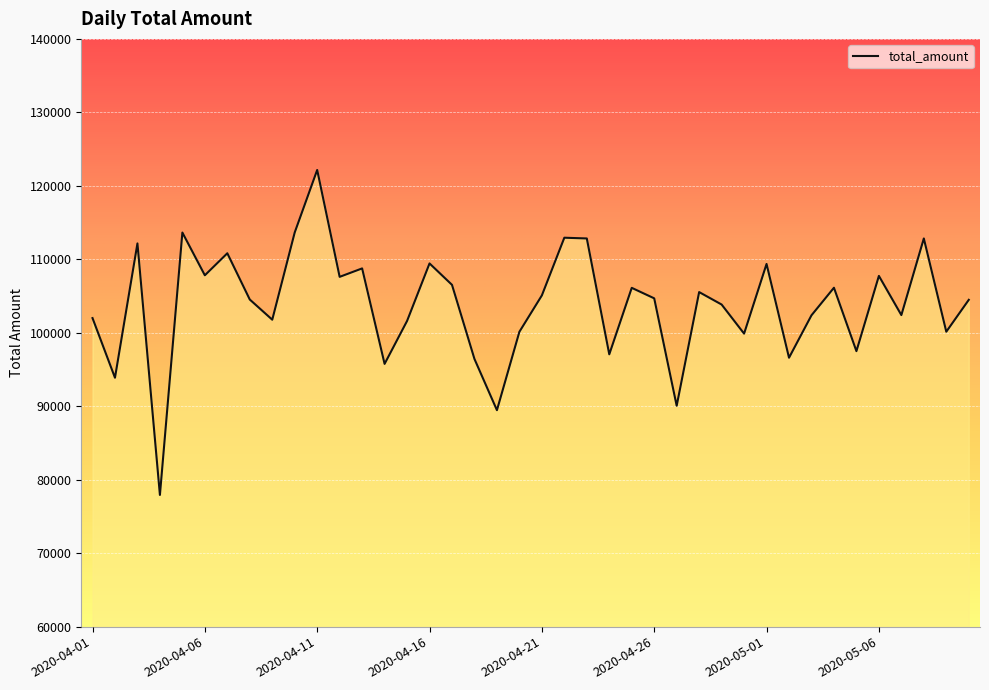

What is the difference between the maximum and minimum values?

44235